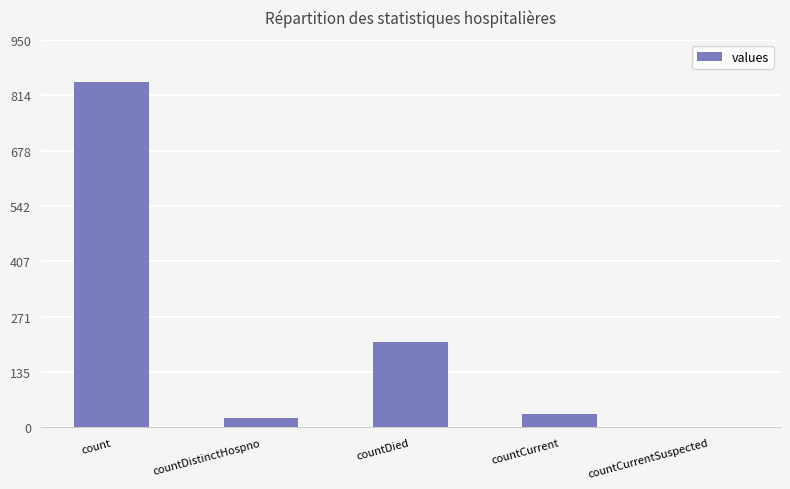

True or false: the data shows 210 at countDied.

True